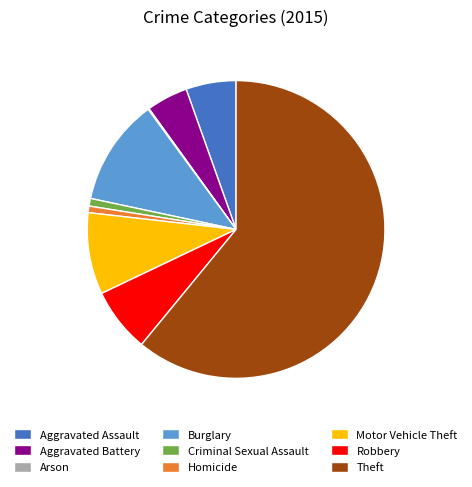

Approximately how many times larger is the value at Robbery compared to Aggravated Battery?

1.6